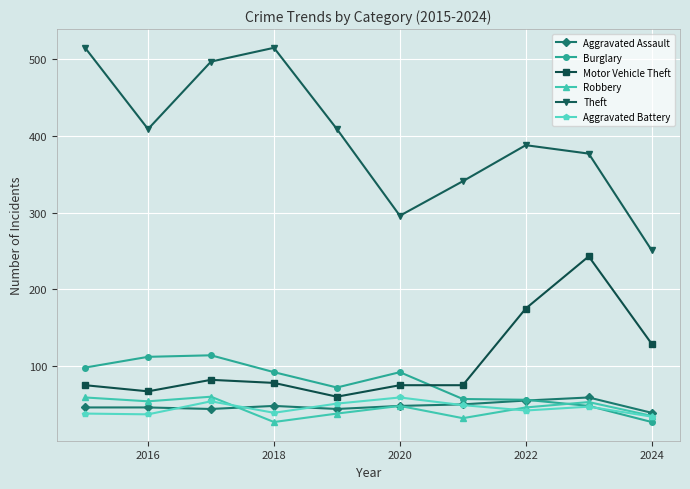

Count the number of data series in this chart.

6